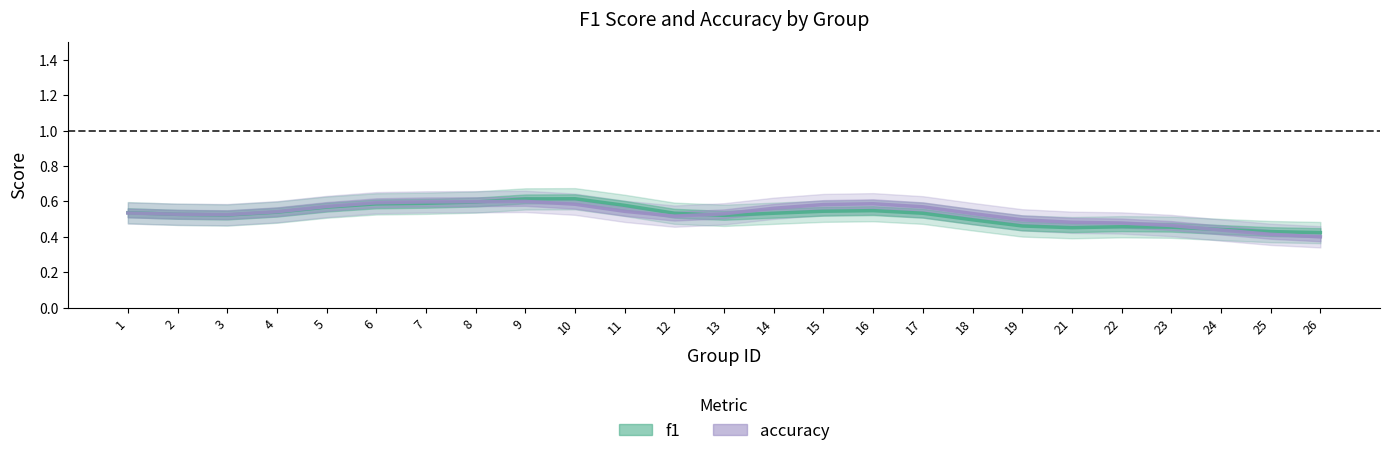

Where is the first local maximum for f1?

10